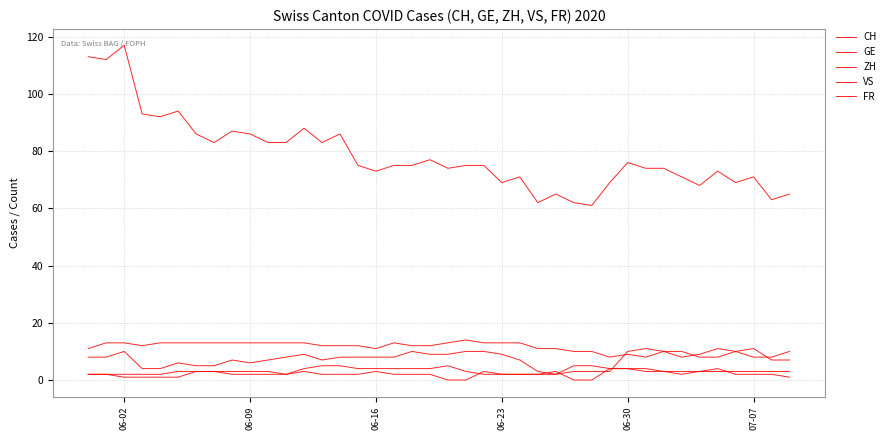

How many GE values are between 2 and 4?

30